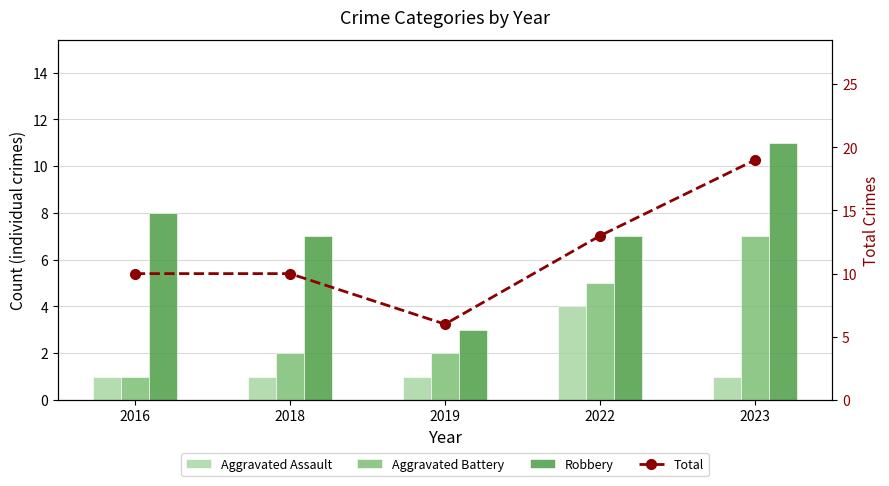

What is the total value across all series at 2022?

29